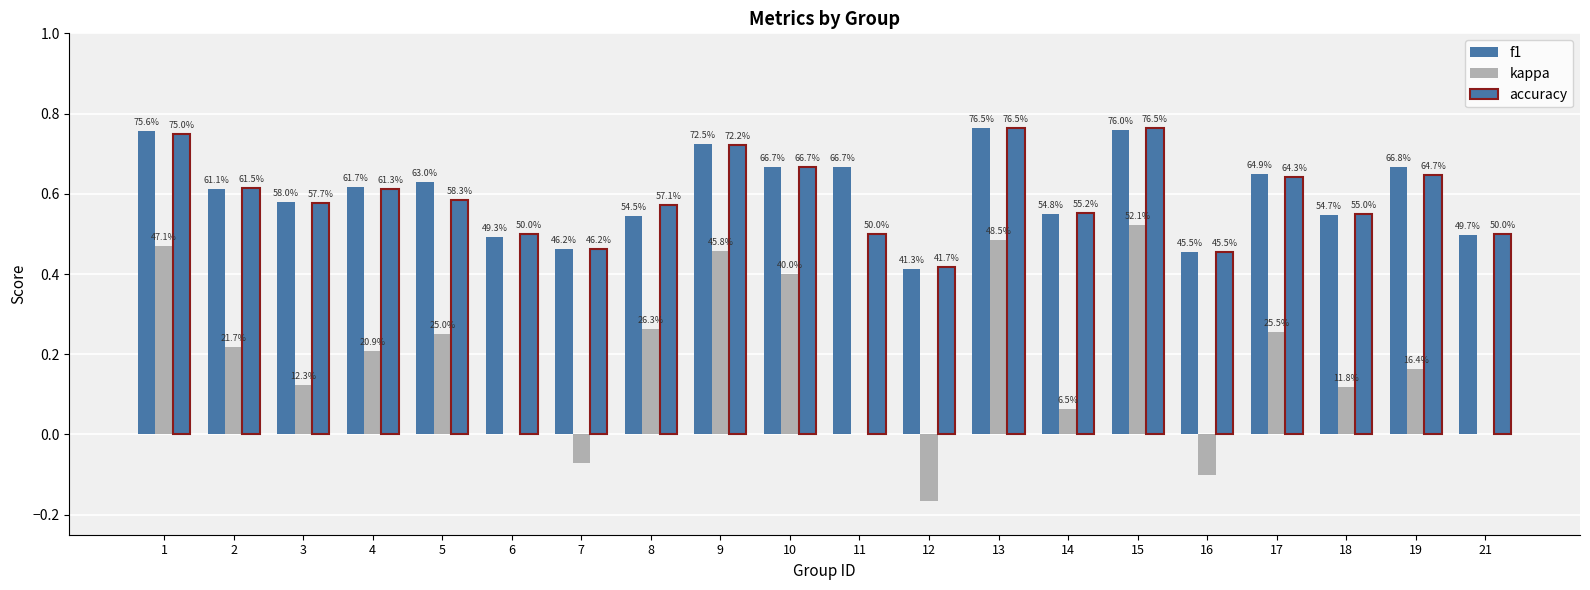

Which series has the widest spread of values?

kappa